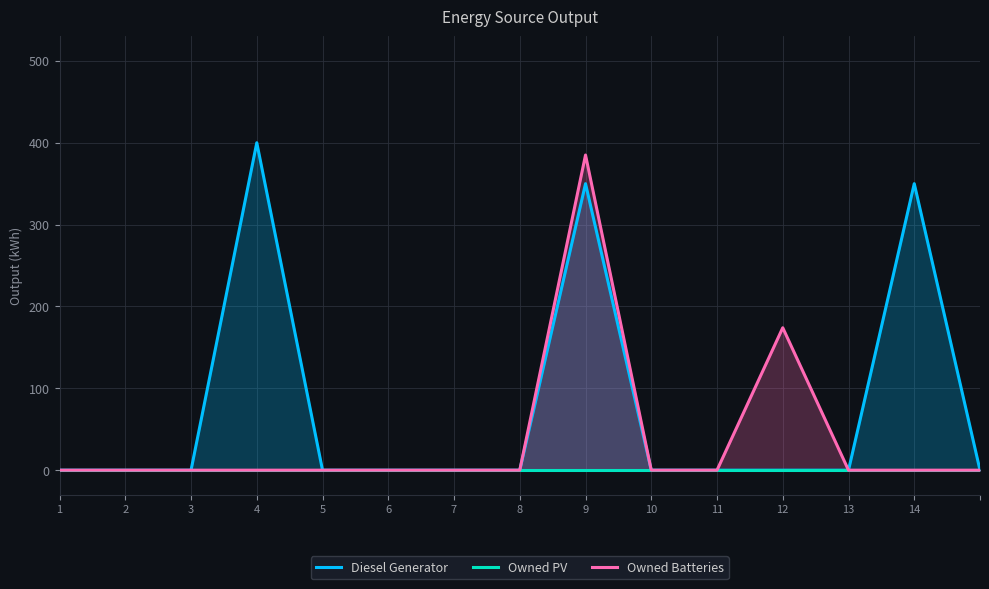

Reading left to right, what are all the values shown in this chart?

Diesel Generator: 0	0	0	400	0	0	0	0	350	0	0	0	0	350	0
Owned PV: 0	0	0	0	0	0	0	0	0	0	0	0	0	0	0
Owned Batteries: 0	0	0	0	0	0	0	0	385	0	0	174	0	0	0